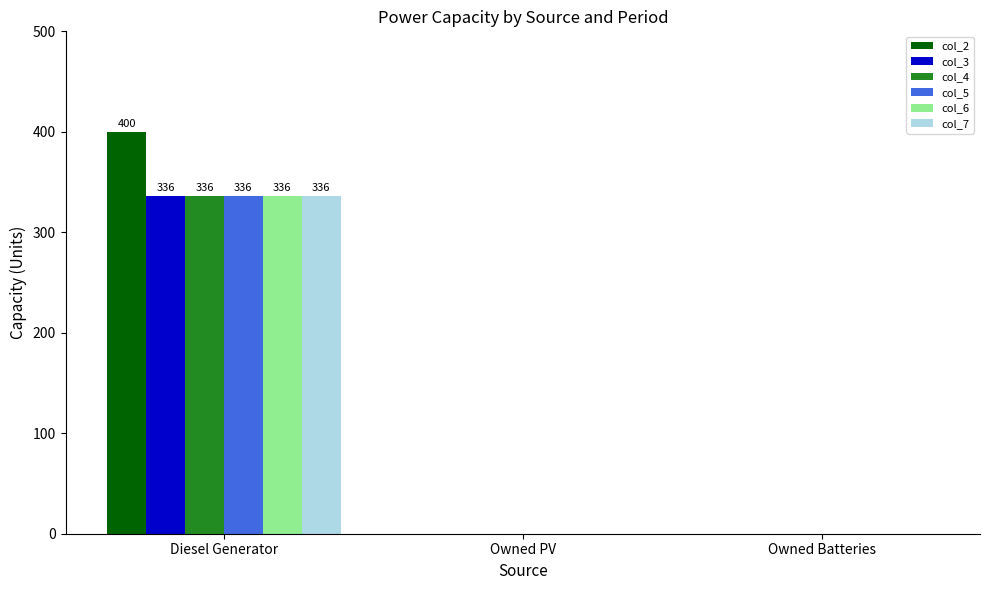

Reading left to right, what are all the values shown in this chart?

col_2: 400	0	0
col_3: 336	0	0
col_4: 336	0	0
col_5: 336	0	0
col_6: 336	0	0
col_7: 336	0	0